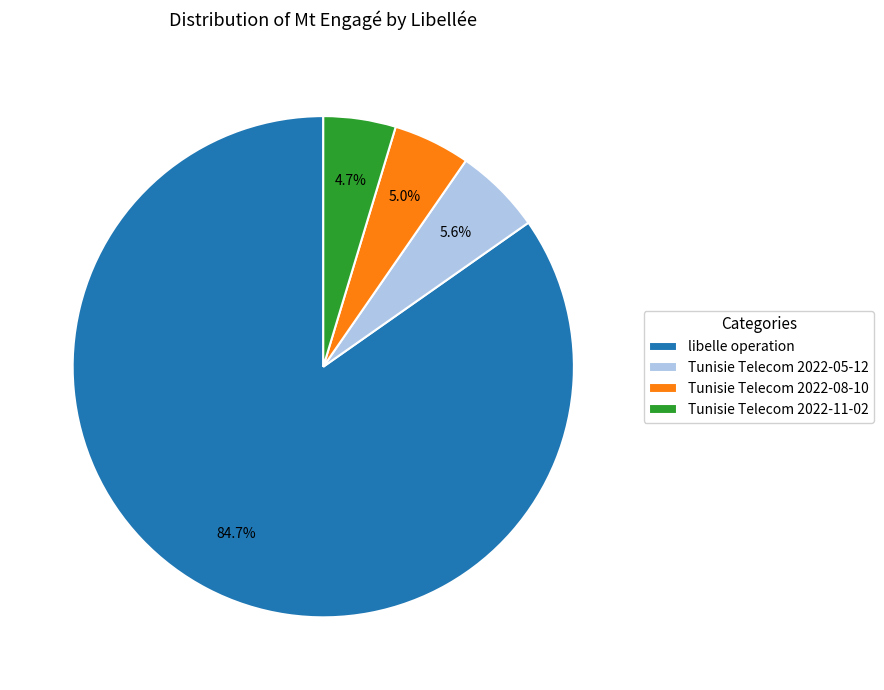

What is the ratio of the value at Tunisie Telecom 2022-05-12 to the value at Tunisie Telecom 2022-11-02?

1.2